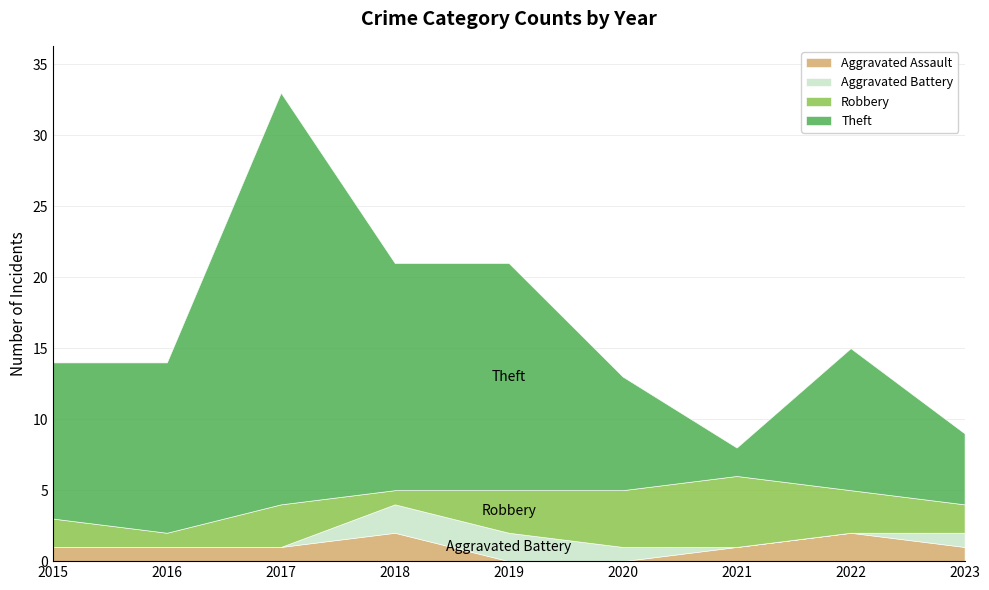

What is the total value across all series at 2019?

21